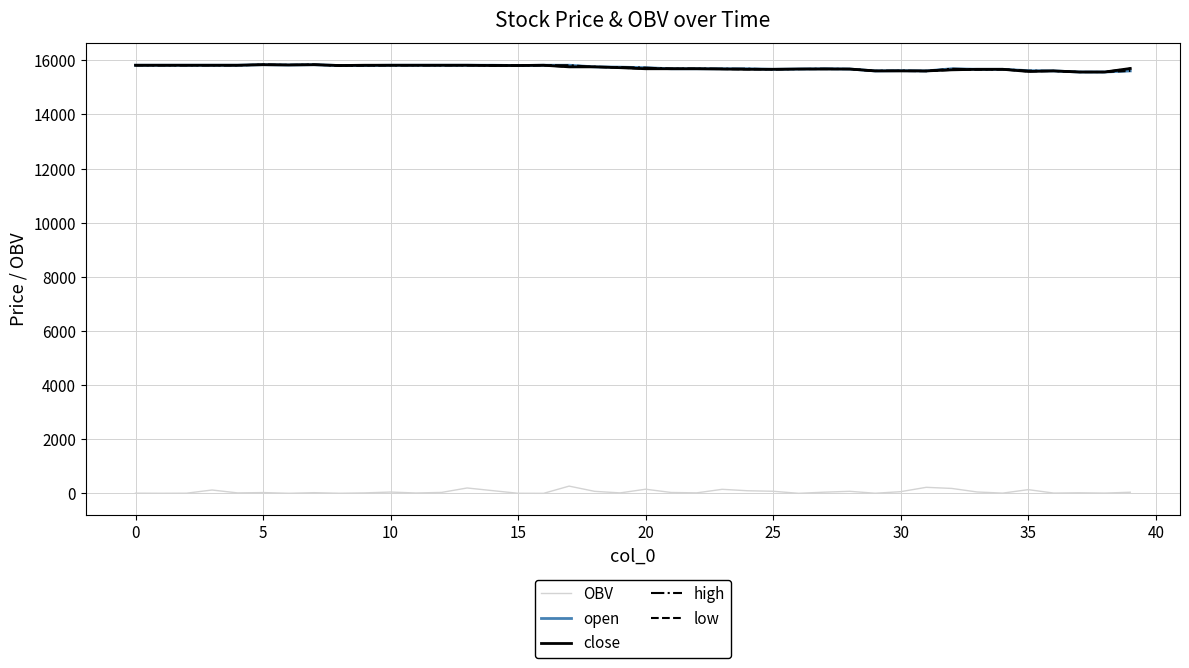

True or false: close and OBV cross at least once.

False